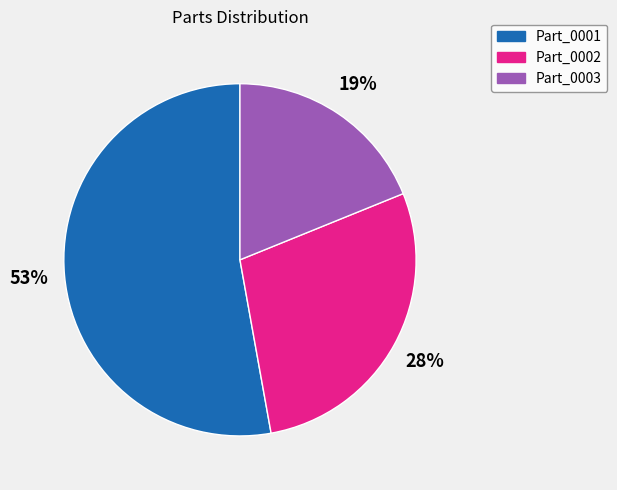

Is Part_0001 the majority of the pie?

Yes